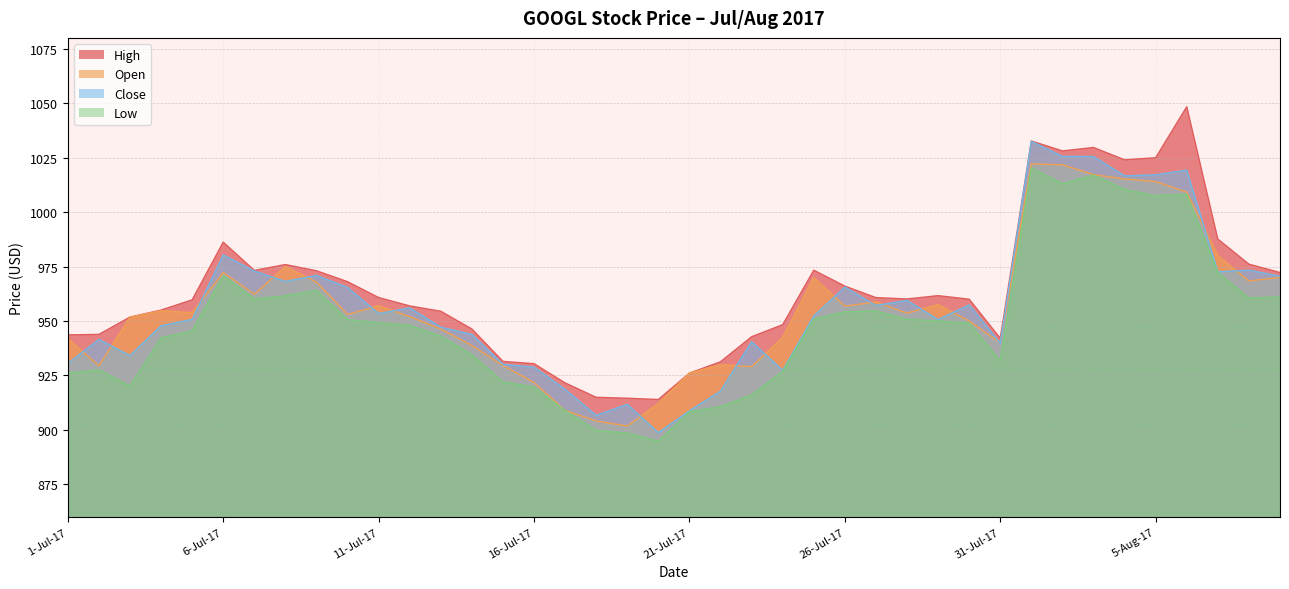

How many categories are shown in the chart?

40